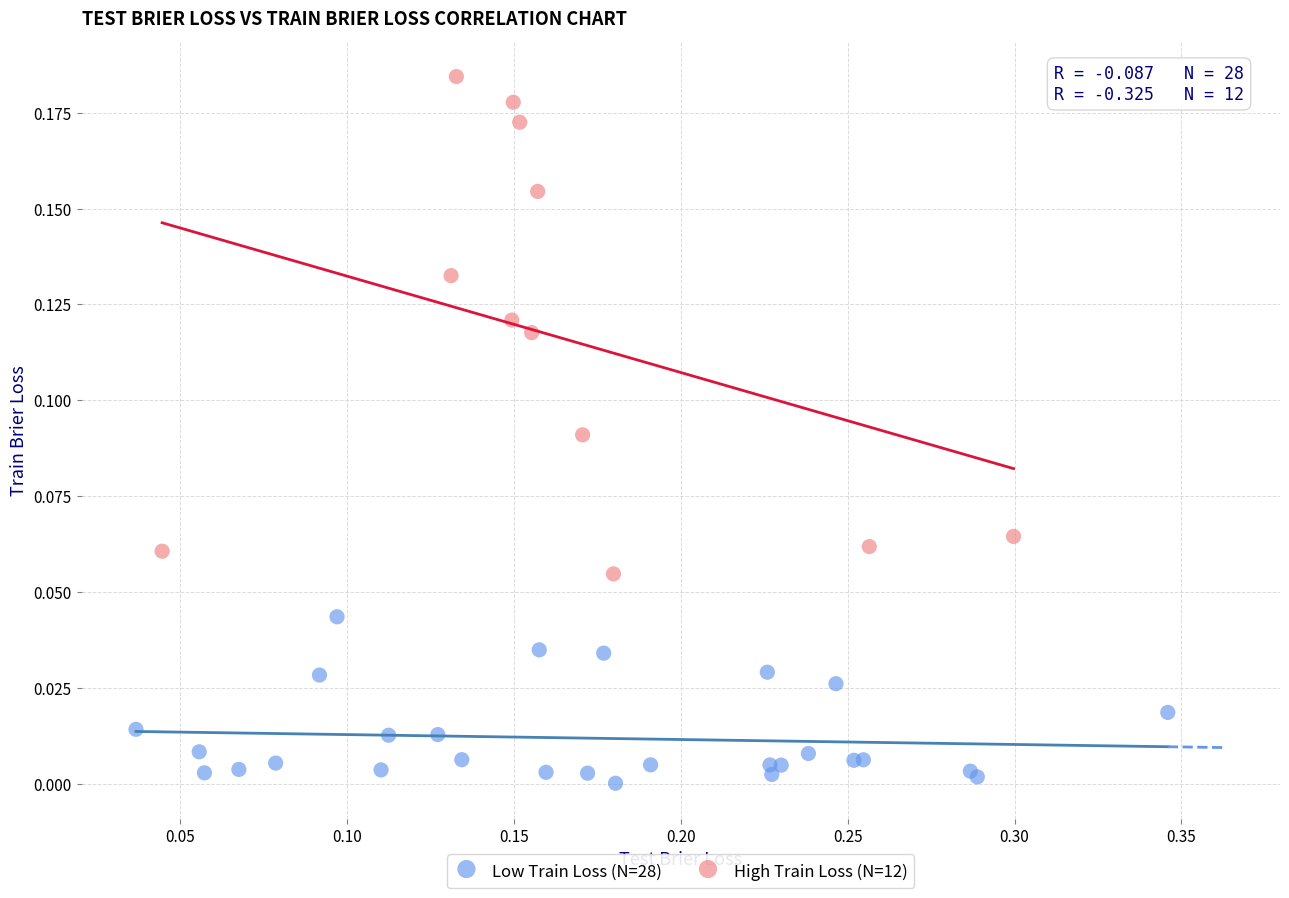

What are all the series names shown in the legend?

Low Train Loss (N=28), High Train Loss (N=12)